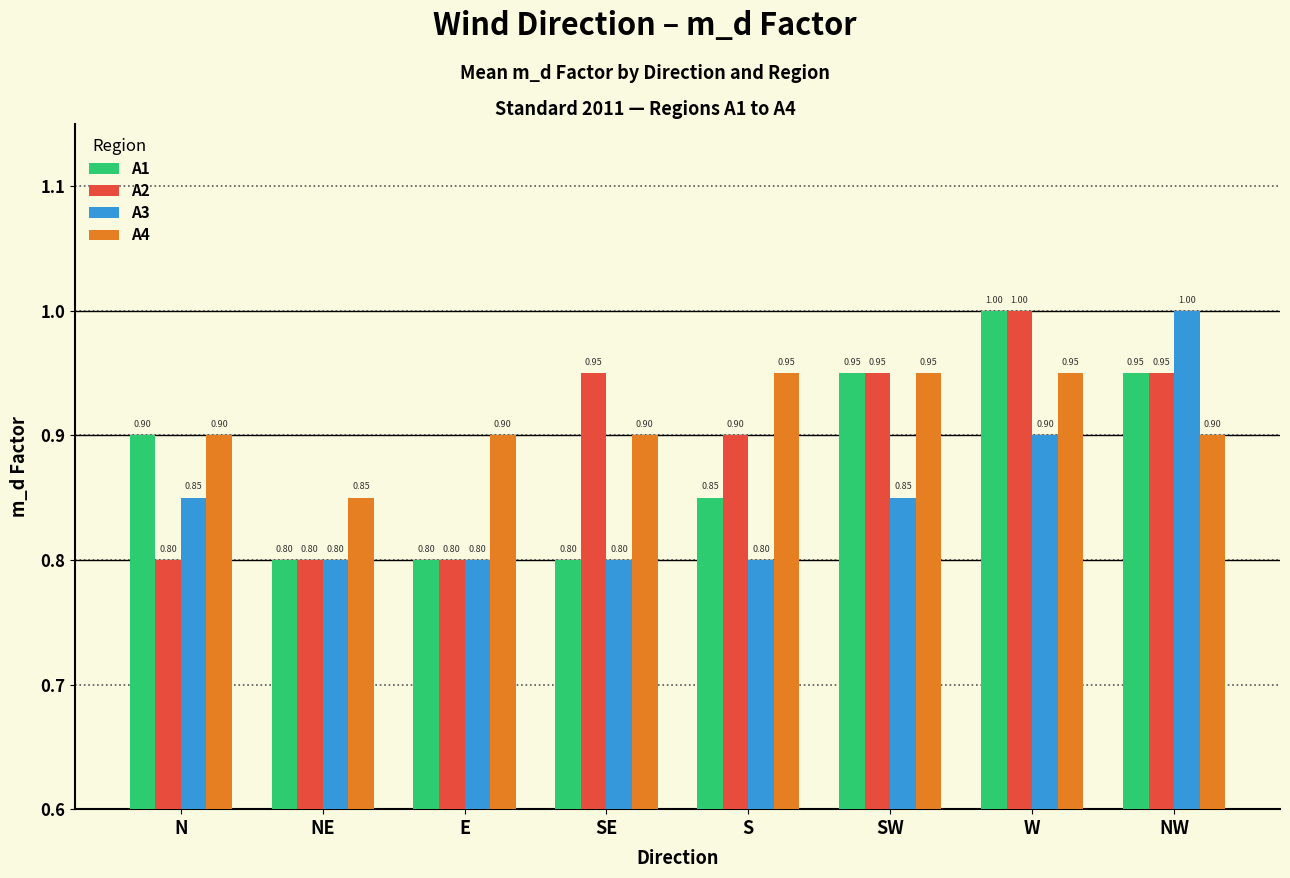

Which series has the largest total across all categories?

A4